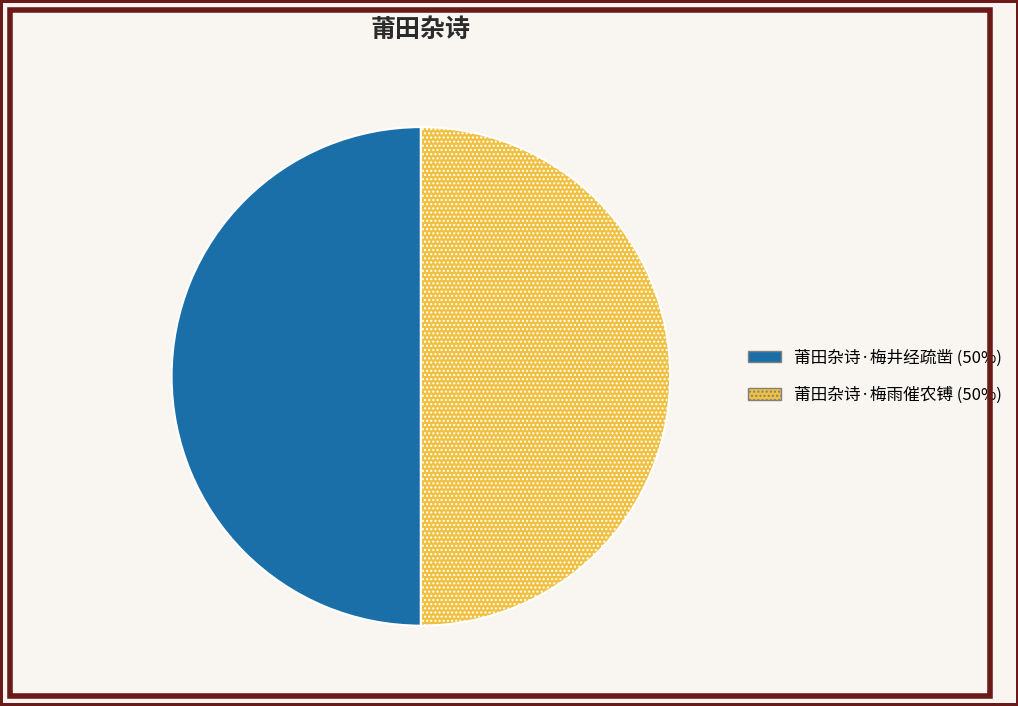

Approximately how many times larger is the value at 莆田杂诗·梅井经疏凿 compared to 莆田杂诗·梅雨催农镈?

1.0